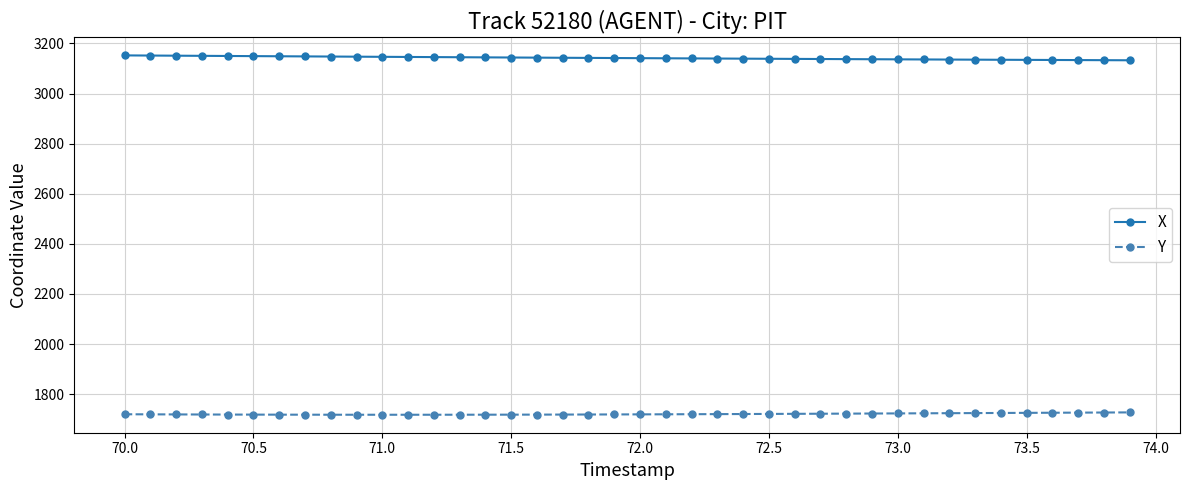

Which series has the largest total across all categories?

X